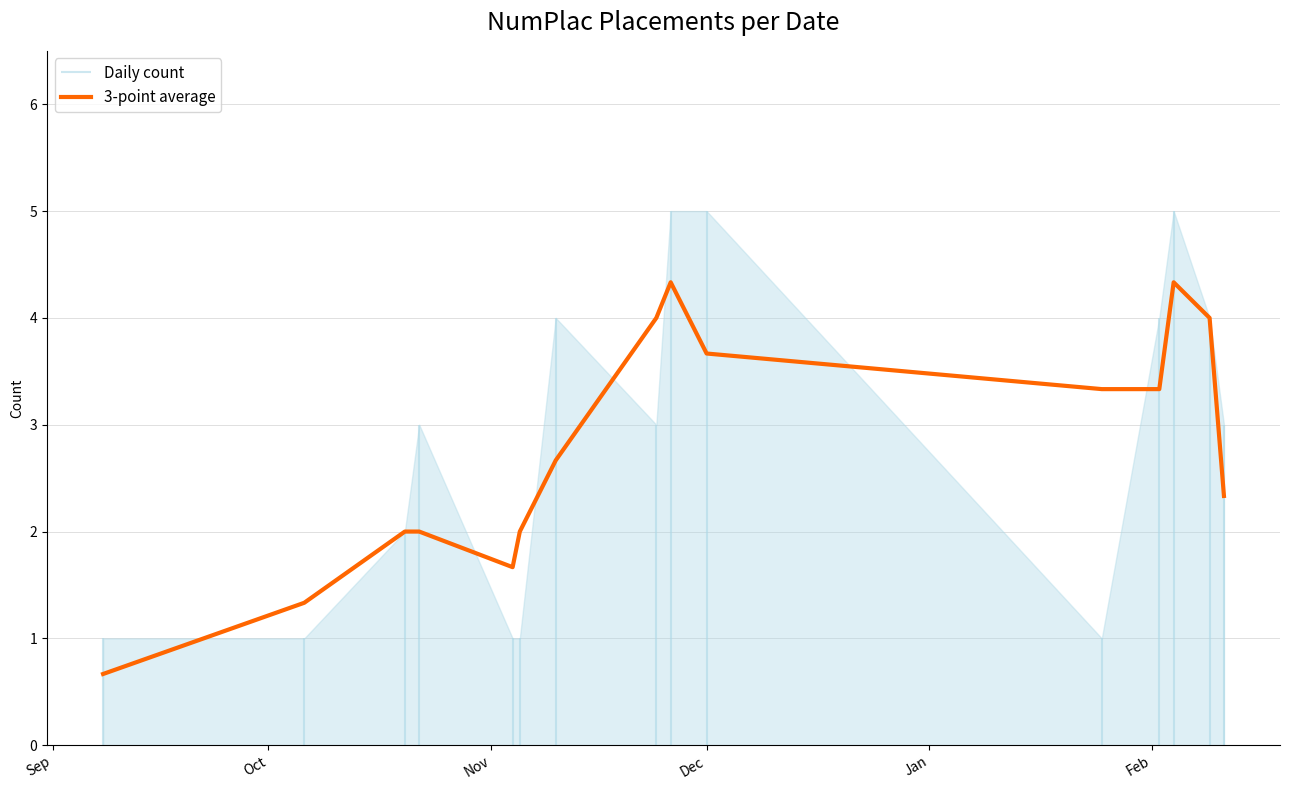

What is the highest value of the 3-point average series?

4.3